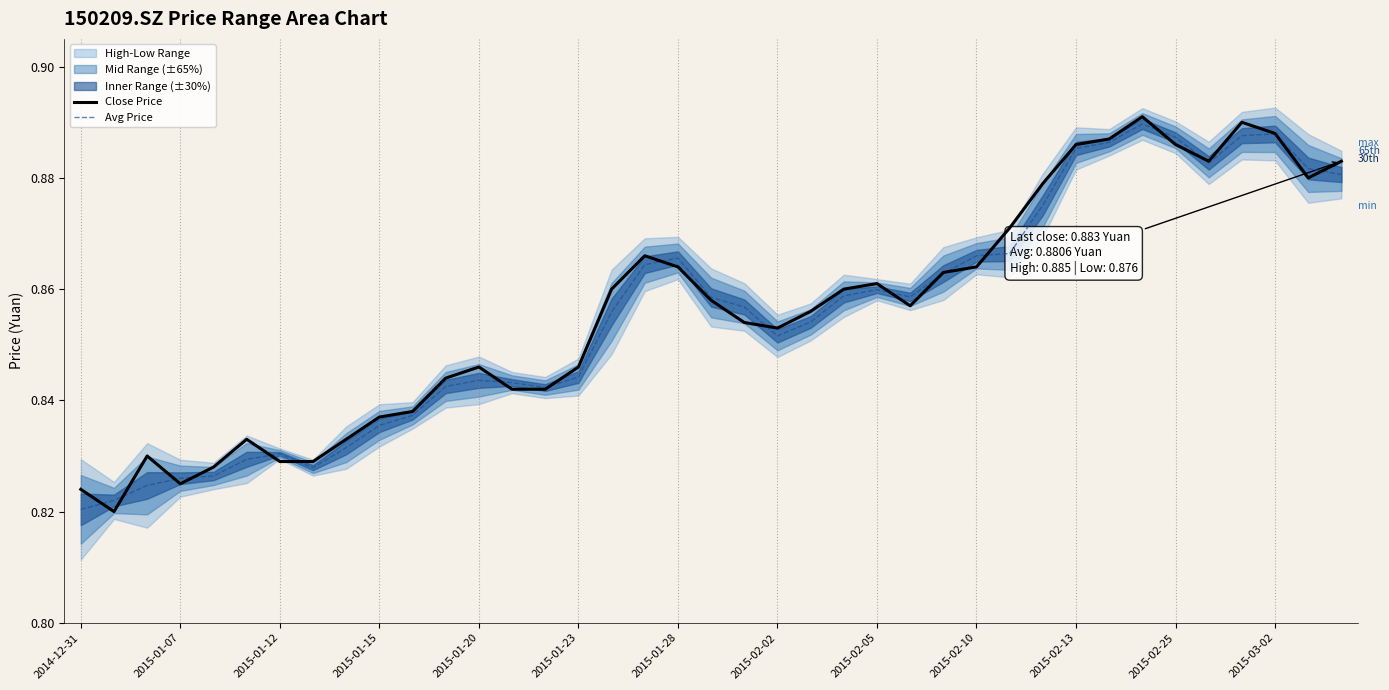

True or false: Close Price has a value of 0.4 at 2015-01-20.

False